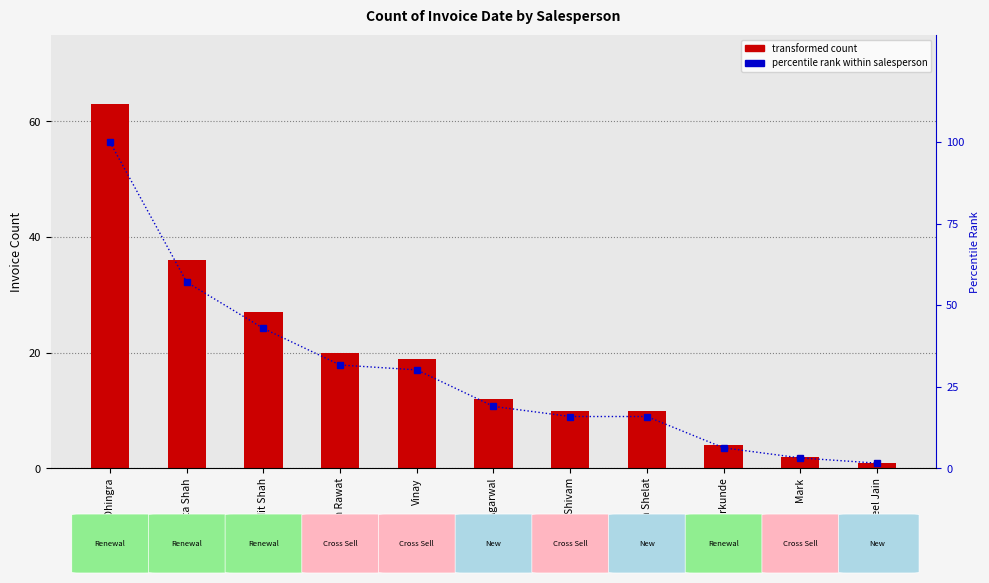

At Mark, list the series in order from largest to smallest.

percentile rank within salesperson, Invoice Count